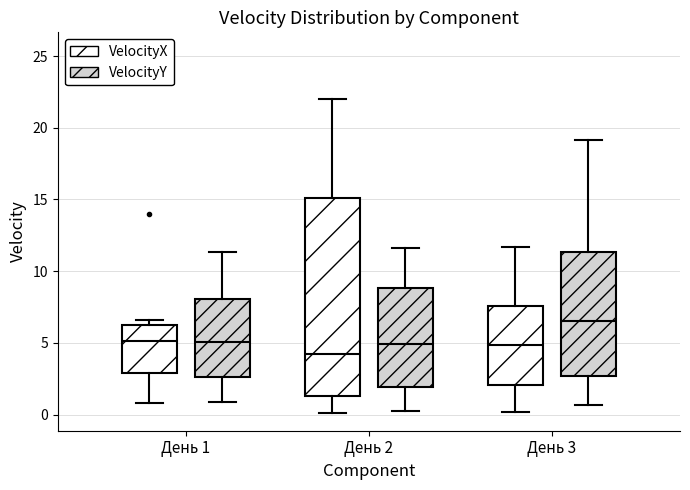

Reading left to right, transcribe this box plot: for each box, give where its median line is, the range the box spans, and where its two whiskers end, as read against the y-axis. The values are not printed on the chart, so give them approximately, as read against the axis.

День 1 (VelocityX): median 5.0, box 3.0 to 6.0, whiskers 1.0 to 6.5
День 1 (VelocityY): median 5.0, box 2.5 to 8.0, whiskers 1.0 to 11.5
День 2 (VelocityX): median 4.0, box 1.5 to 15.0, whiskers 0.0 to 22.0
День 2 (VelocityY): median 5.0, box 2.0 to 9.0, whiskers 0.5 to 11.5
День 3 (VelocityX): median 5.0, box 2.0 to 7.5, whiskers 0.0 to 11.5
День 3 (VelocityY): median 6.5, box 2.5 to 11.5, whiskers 0.5 to 19.0